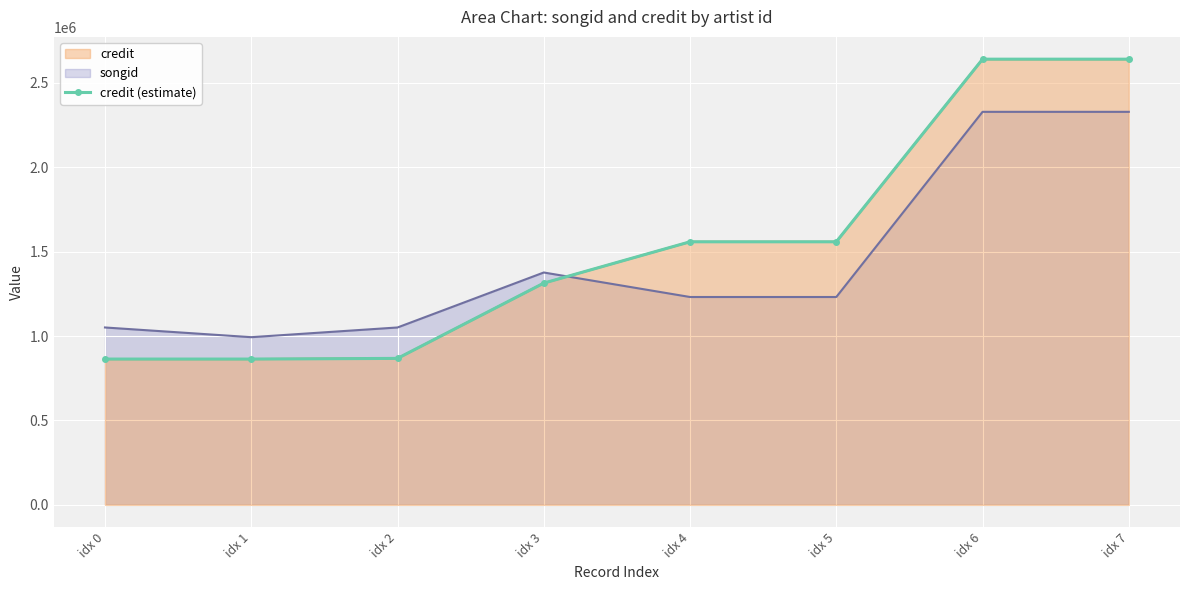

List the labels in order of value, largest first.

idx 6, idx 7, idx 4, idx 5, idx 3, idx 2, idx 0, idx 1